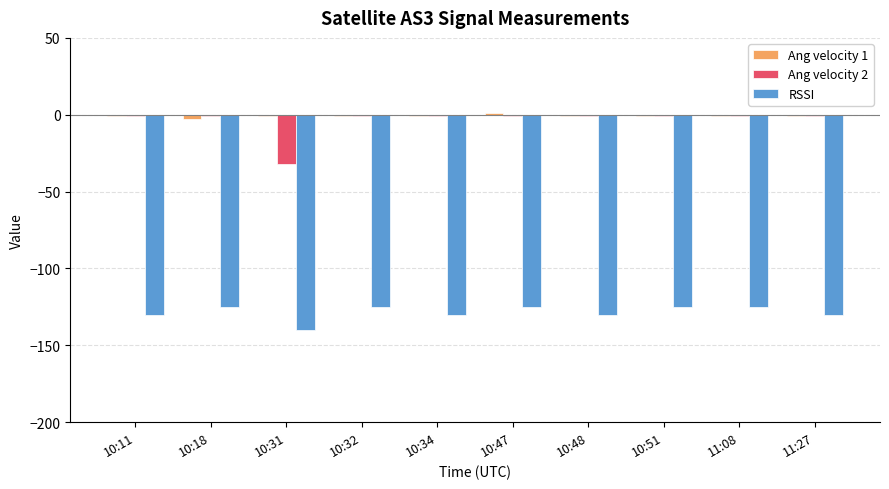

At which category does the chart reach its minimum across all series?

10:31